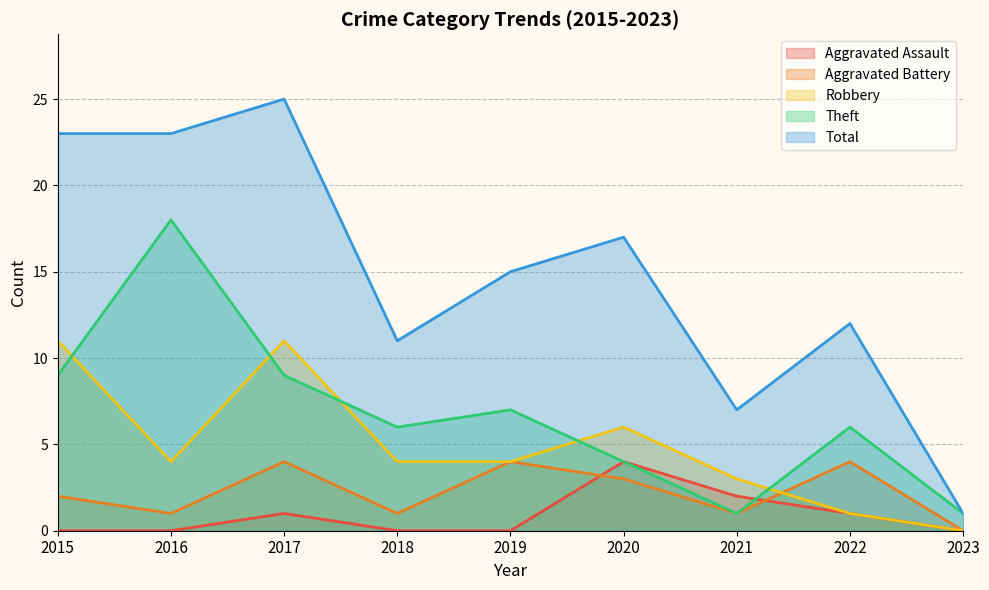

Is it true that Total equals 7 at 2021?

True